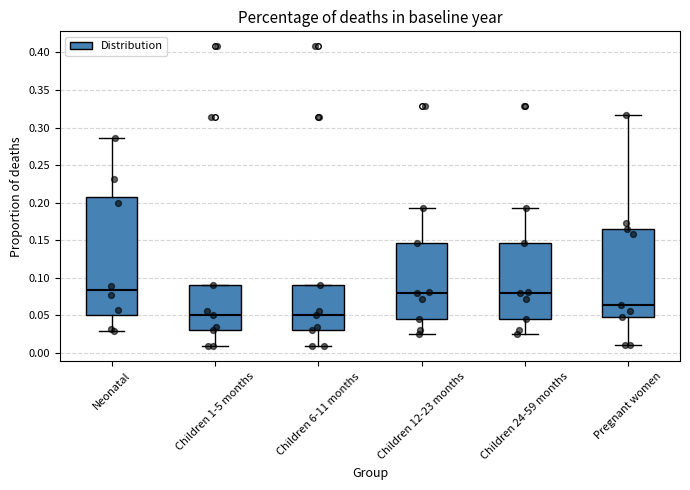

Reading left to right, read every box against the y-axis: the position of its median line, the range the box covers, and the ends of its whiskers. The values are not printed on the chart, so give them approximately, as read against the axis.

Neonatal: median 0.085, box 0.050 to 0.205, whiskers 0.030 to 0.285
Children 1-5 months: median 0.050, box 0.030 to 0.090, whiskers 0.010 to 0.090
Children 6-11 months: median 0.050, box 0.030 to 0.090, whiskers 0.010 to 0.090
Children 12-23 months: median 0.080, box 0.045 to 0.145, whiskers 0.025 to 0.190
Children 24-59 months: median 0.080, box 0.045 to 0.145, whiskers 0.025 to 0.190
Pregnant women: median 0.065, box 0.050 to 0.165, whiskers 0.010 to 0.315